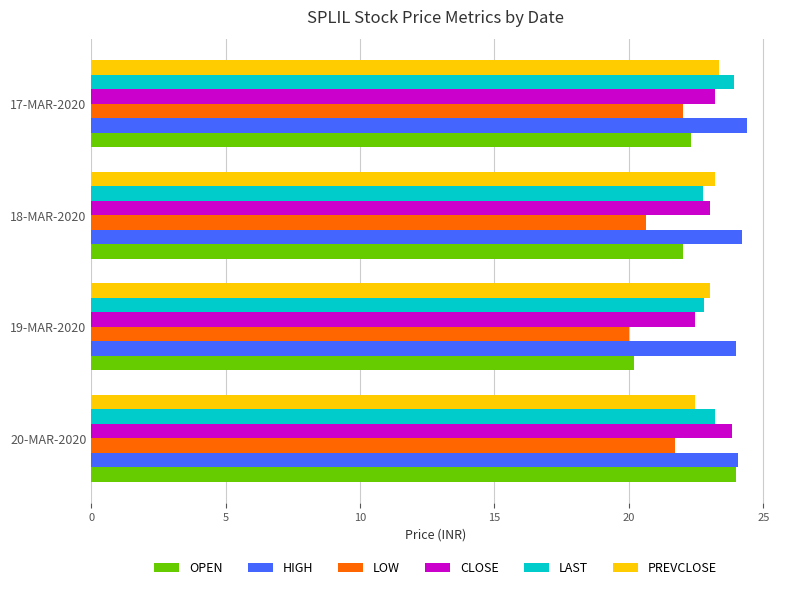

Which series has the widest spread of values?

OPEN